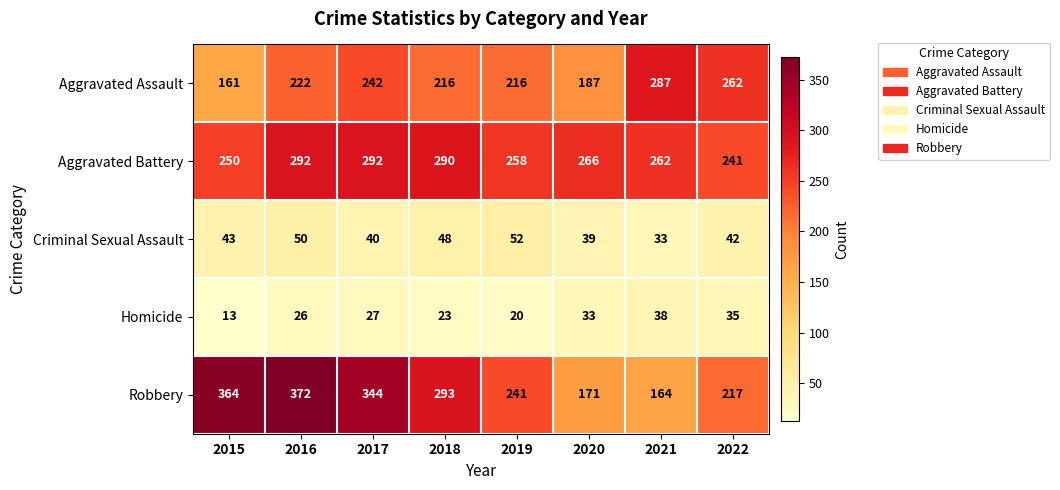

What is the spread (max minus min) of values at 2017?

317